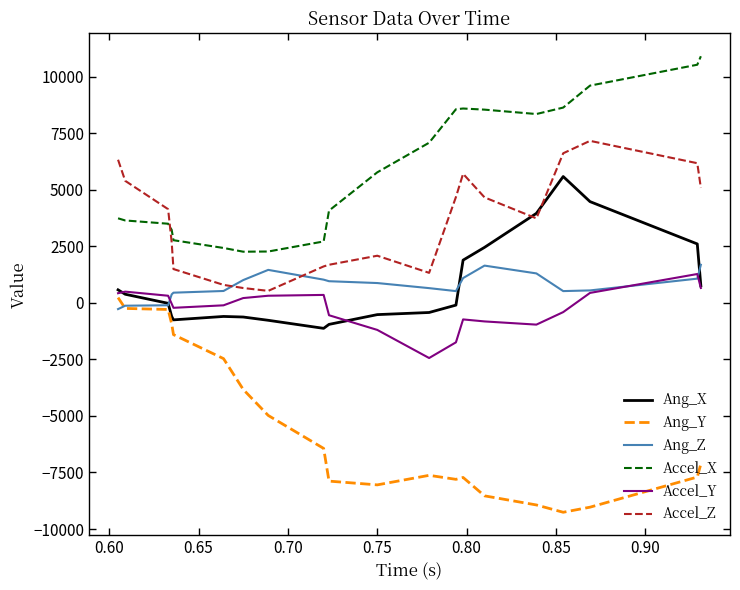

What is the lowest value of the Accel_Y series?

-2439